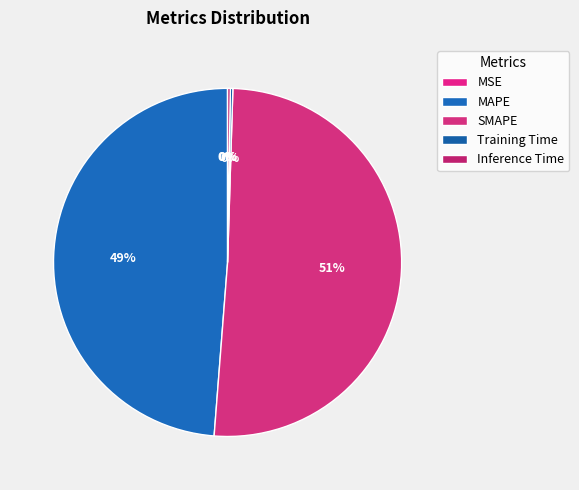

How many slices are in this pie chart?

5